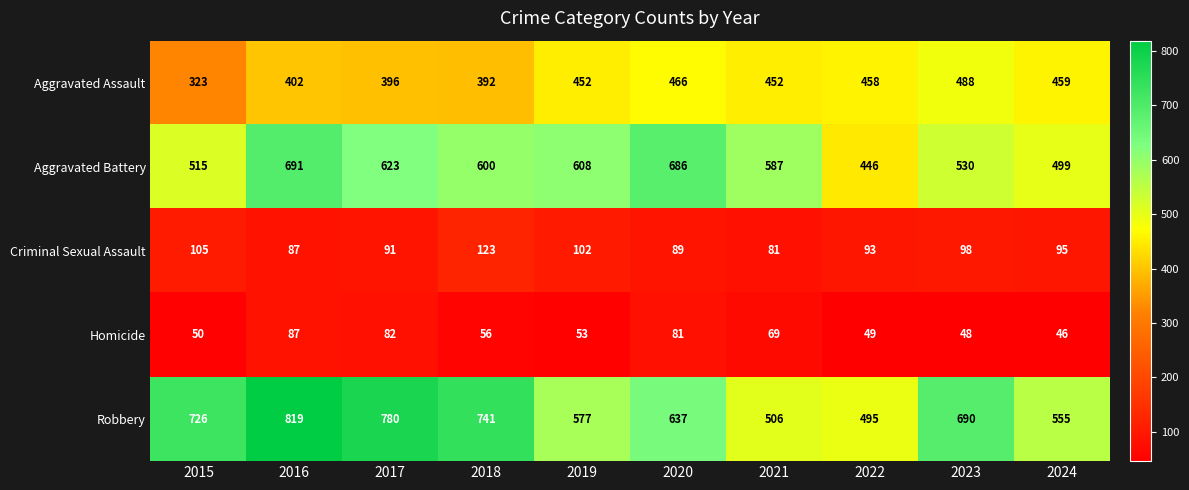

How many data points in Aggravated Battery are less than 600?

5